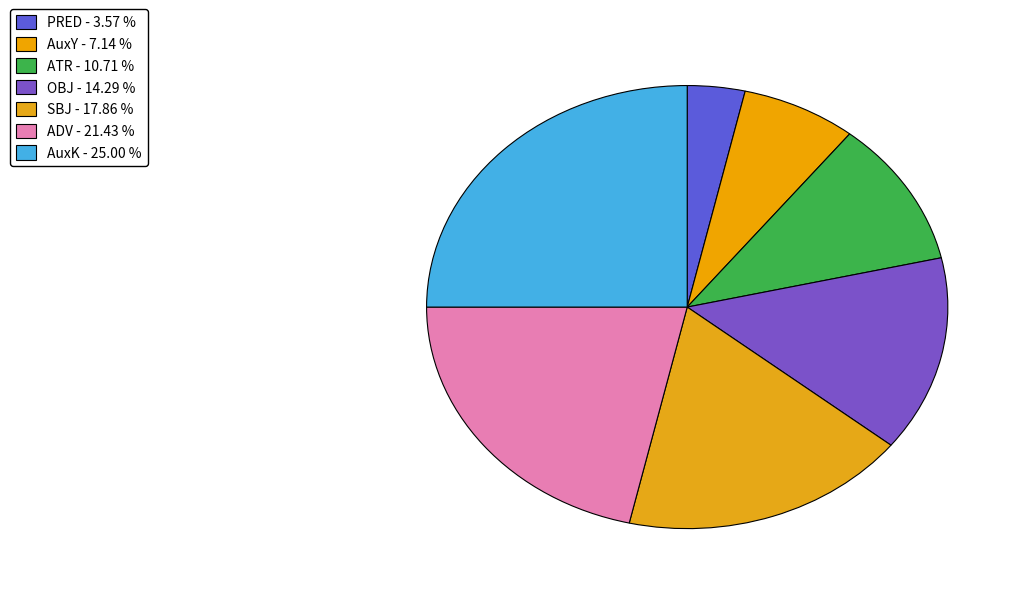

What is the smallest slice in the pie chart?

PRED